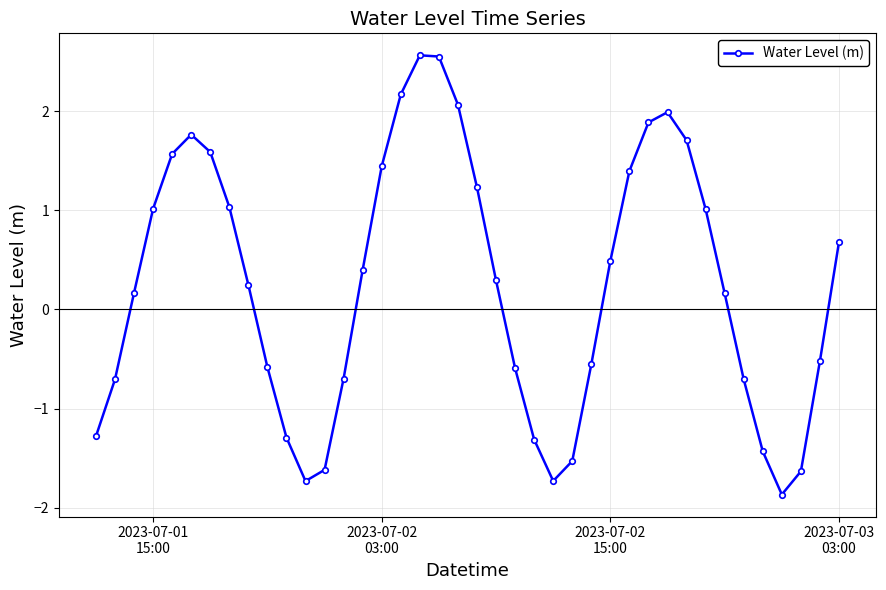

What is the smallest value displayed?

-1.9